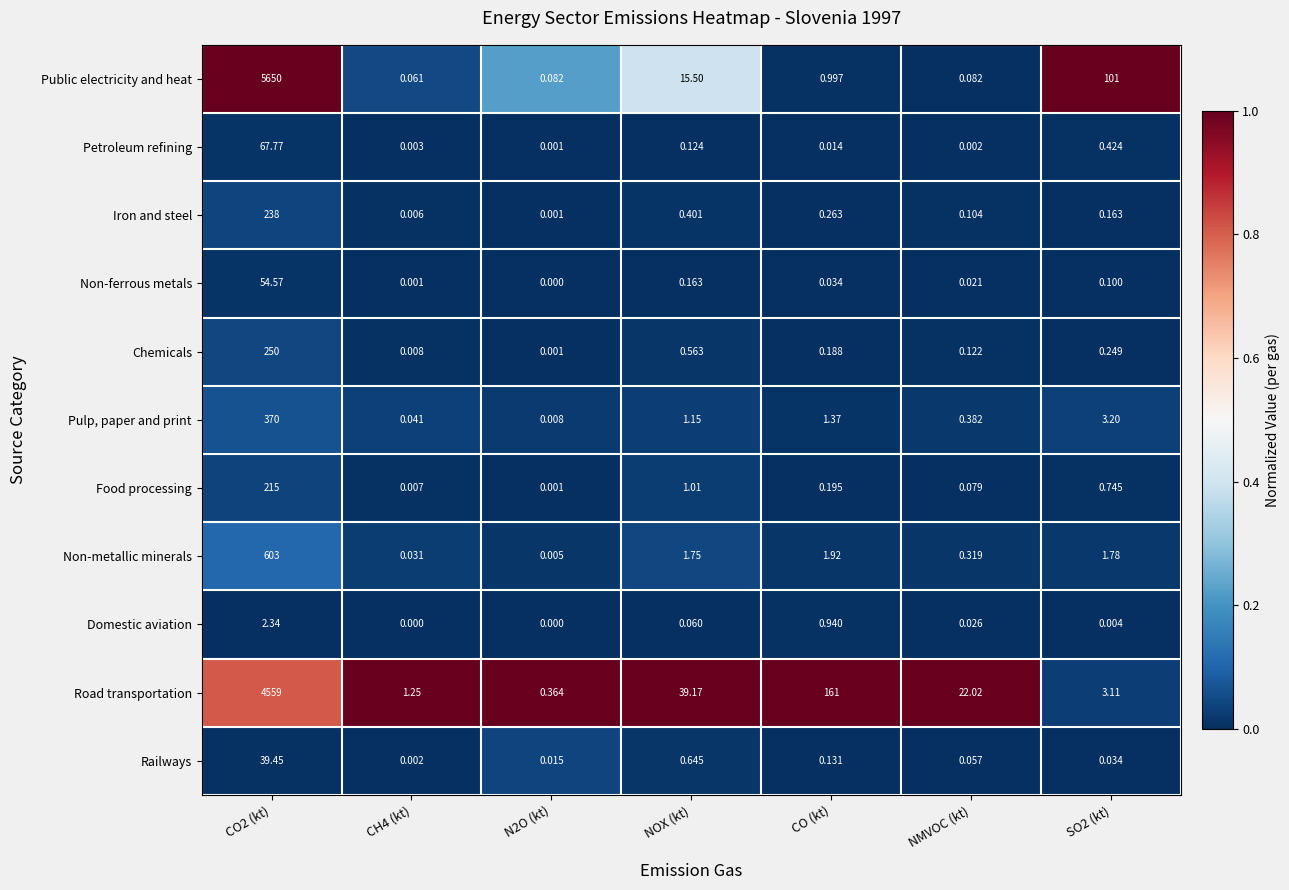

Which series has the largest range (max minus min)?

Public electricity and heat